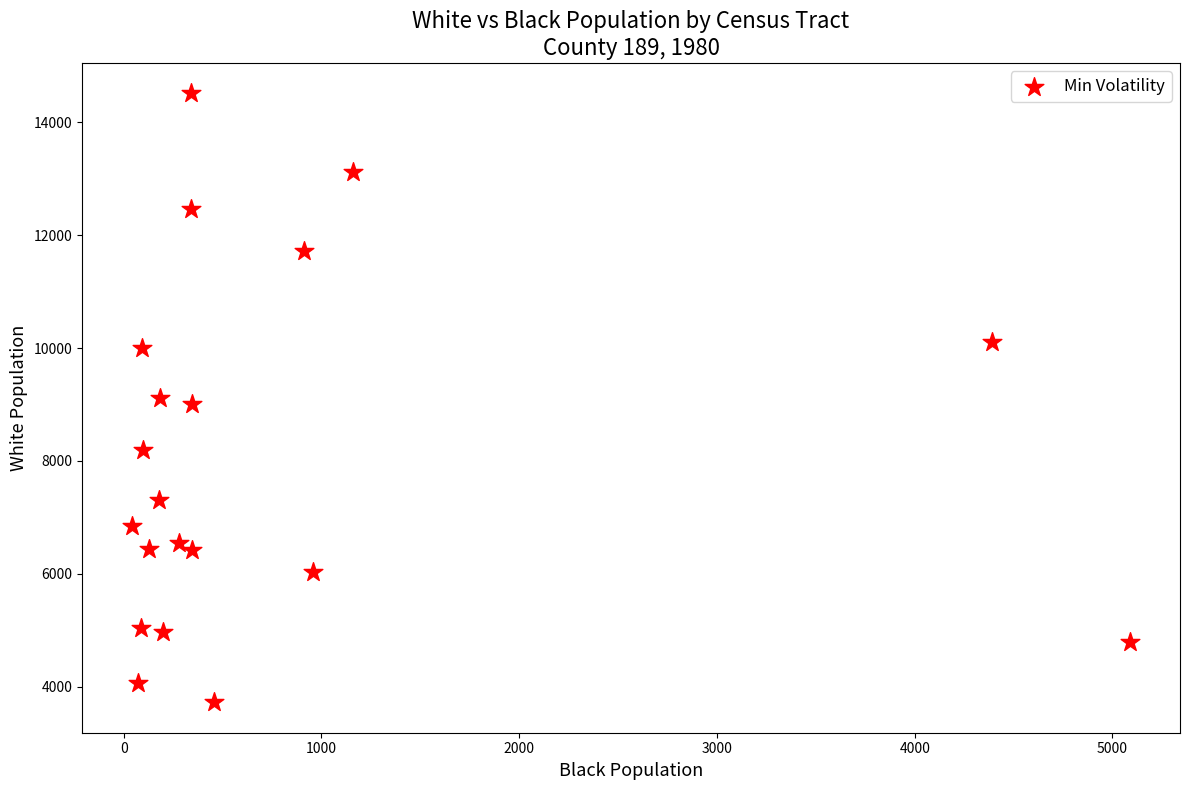

What is the range of X values (max minus min)?

5047